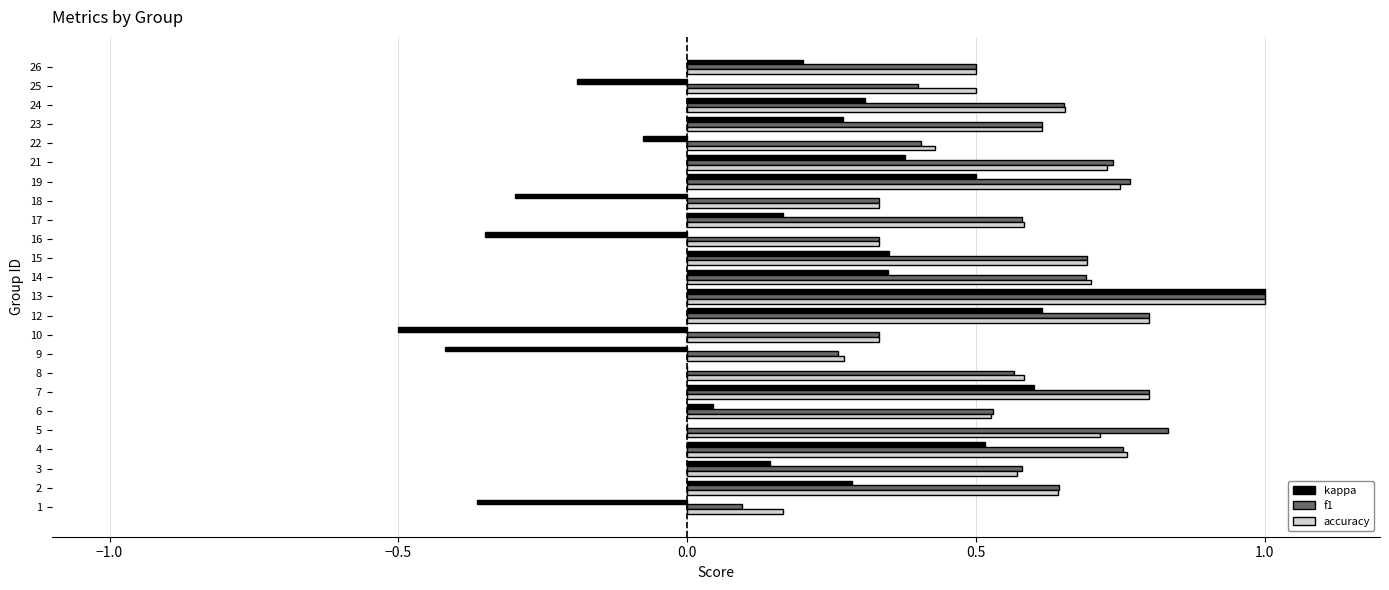

The kappa series shows 0.2 at 26. True or false?

True